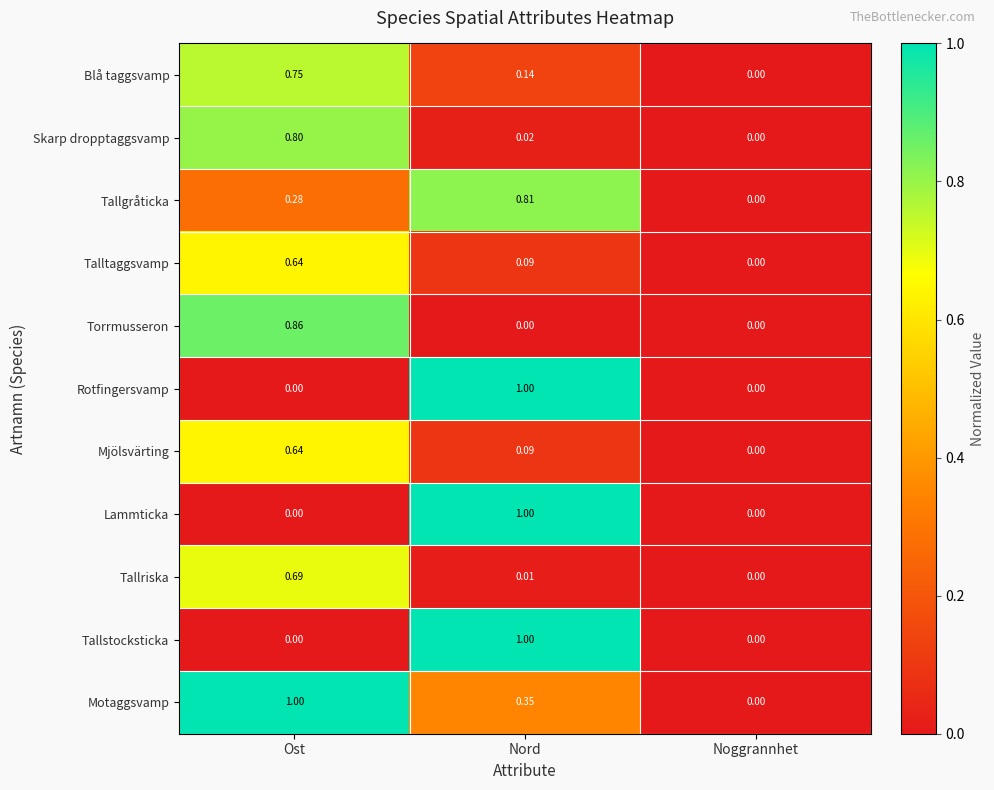

List the labels in order of Talltaggsvamp value, largest first.

Ost, Nord, Noggrannhet